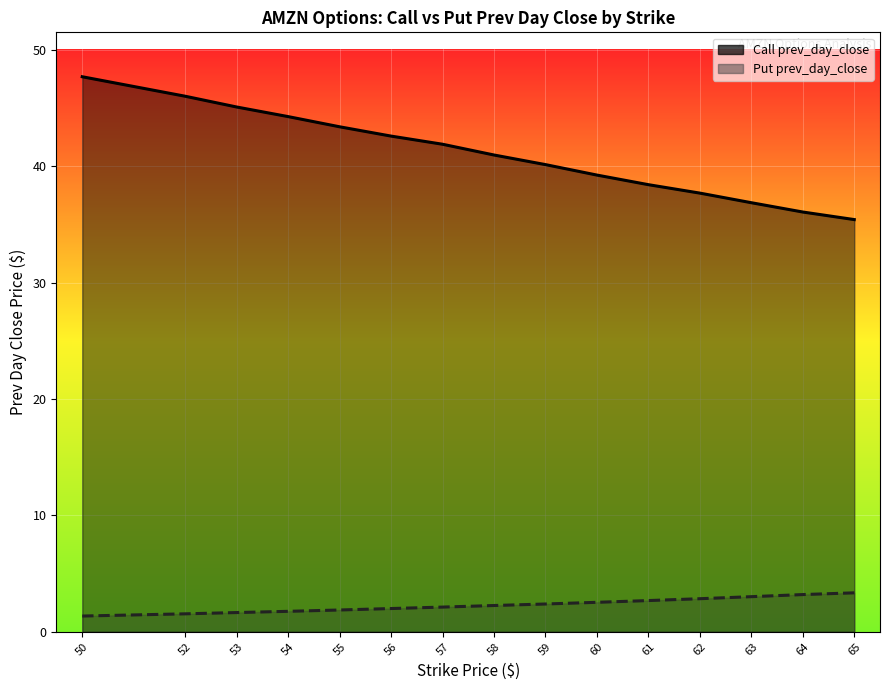

What is the difference between the second highest and minimum values in the Call prev_day_close series?

10.6